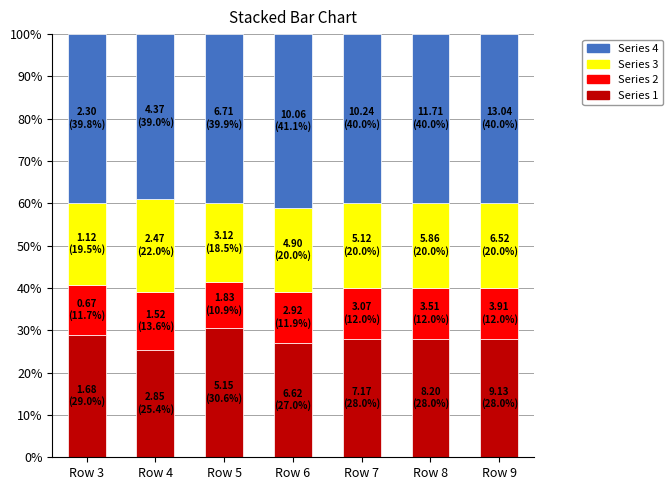

What is the maximum value for Series 1?

30.6